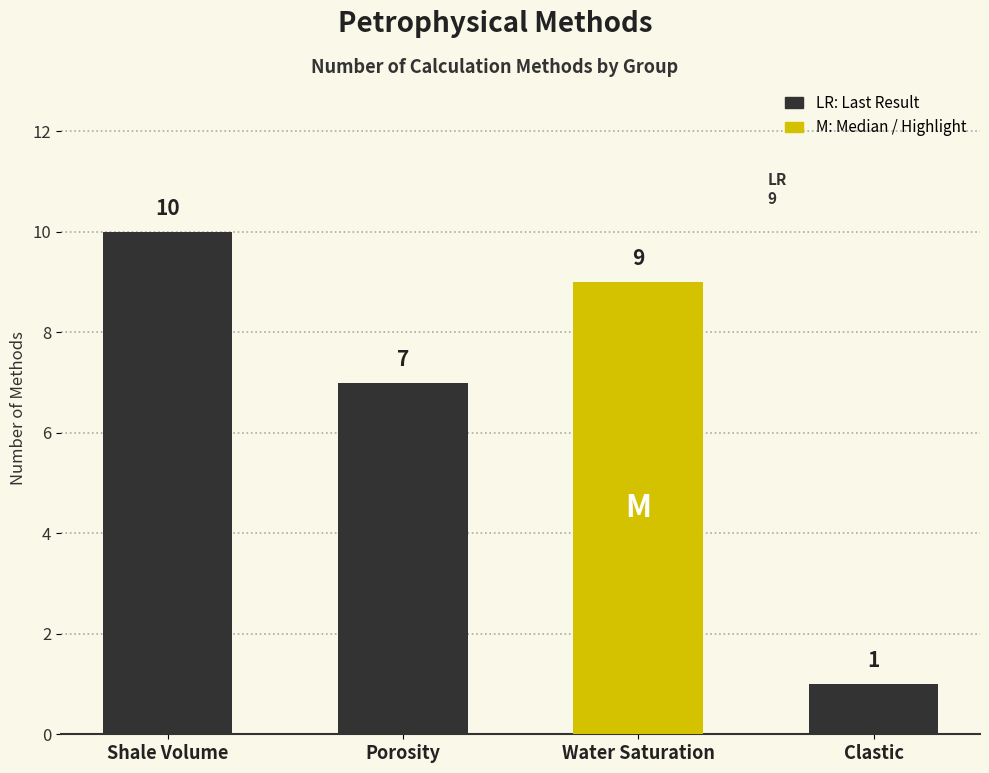

What position from the left is Porosity?

2